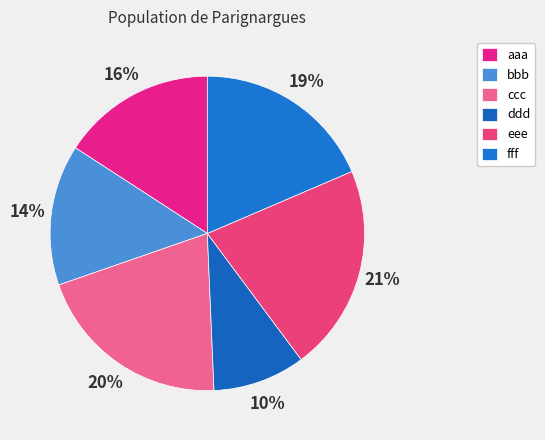

To the nearest percent, what is the average slice percentage?

17%